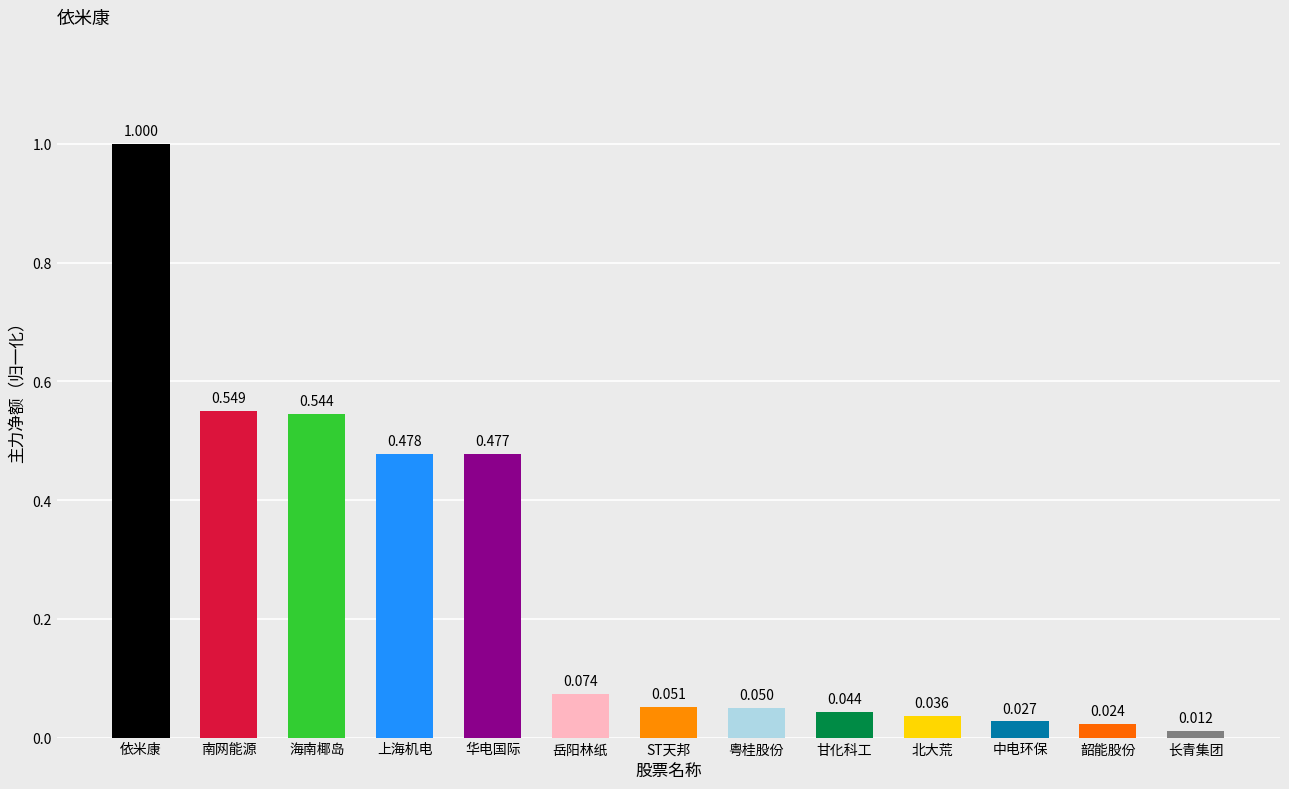

How many bars are there in total?

13